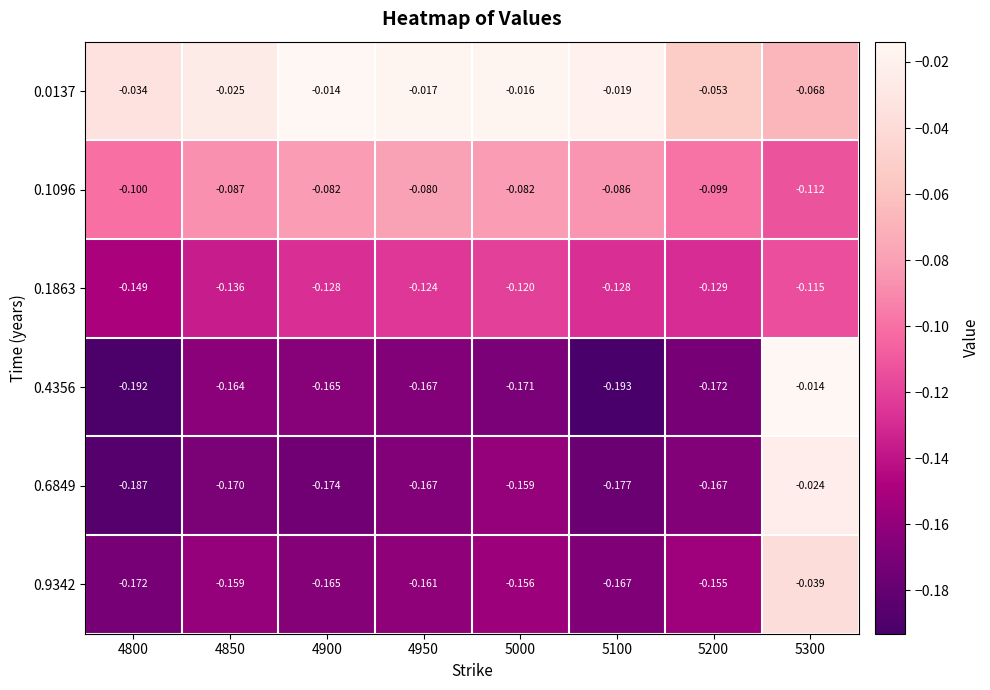

Is the value of 0.1096 at 4900 greater than the value of 0.1863 at 4850?

Yes